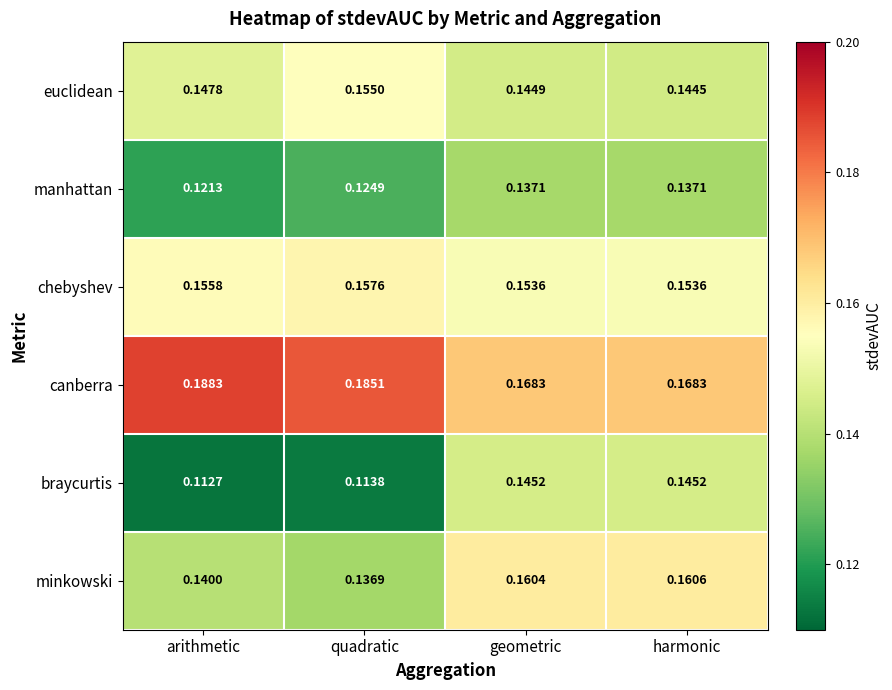

Which series has the largest range (max minus min)?

braycurtis